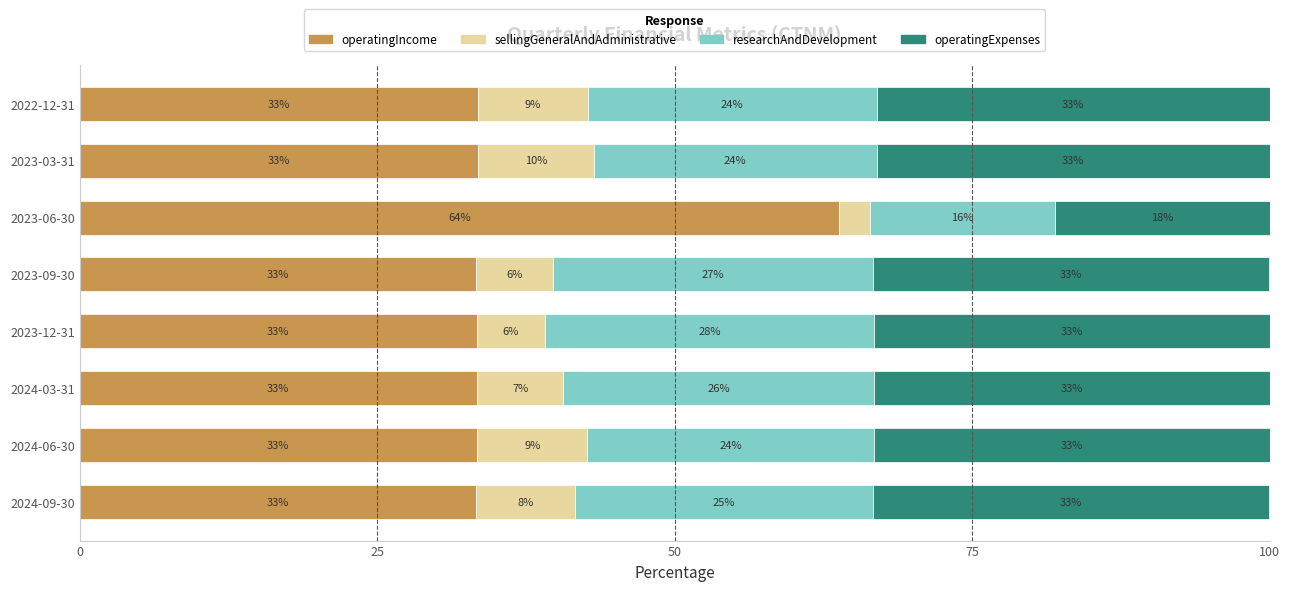

True or false: operatingIncome has a value of 33.5 at 2023-03-31.

True